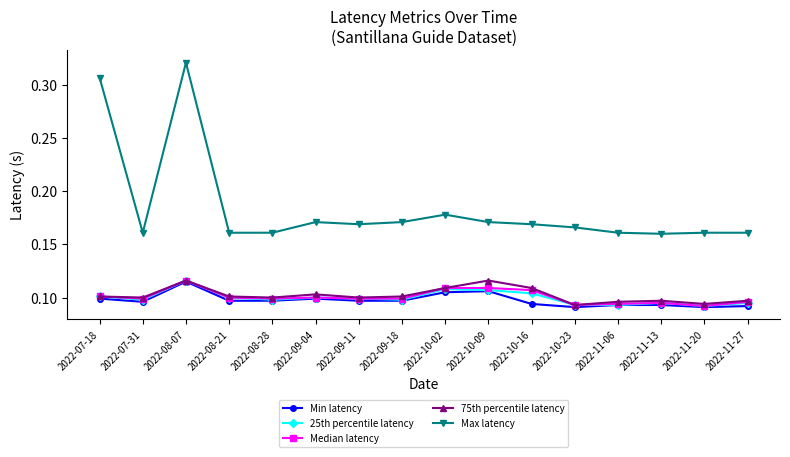

At which label does 25th percentile latency reach its peak?

2022-08-07